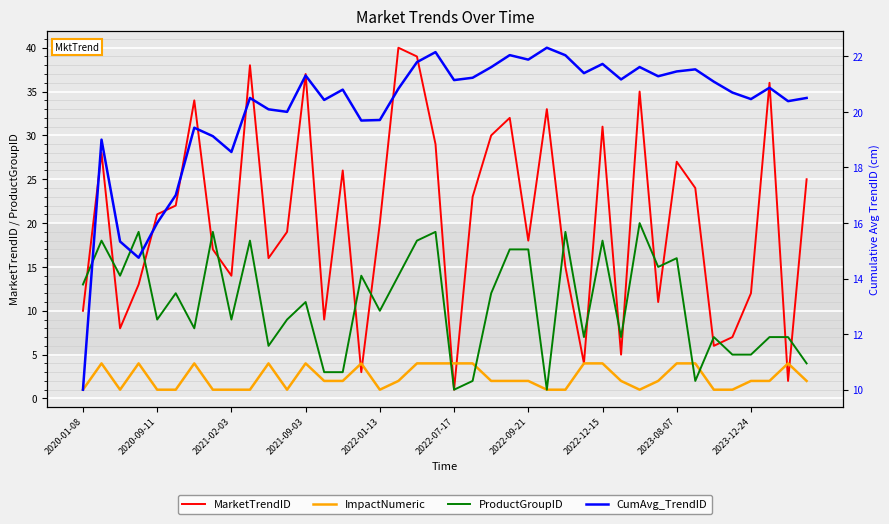

Rank the series at 26 from highest to lowest value.

CumAvg_TrendID, ProductGroupID, MarketTrendID, ImpactNumeric